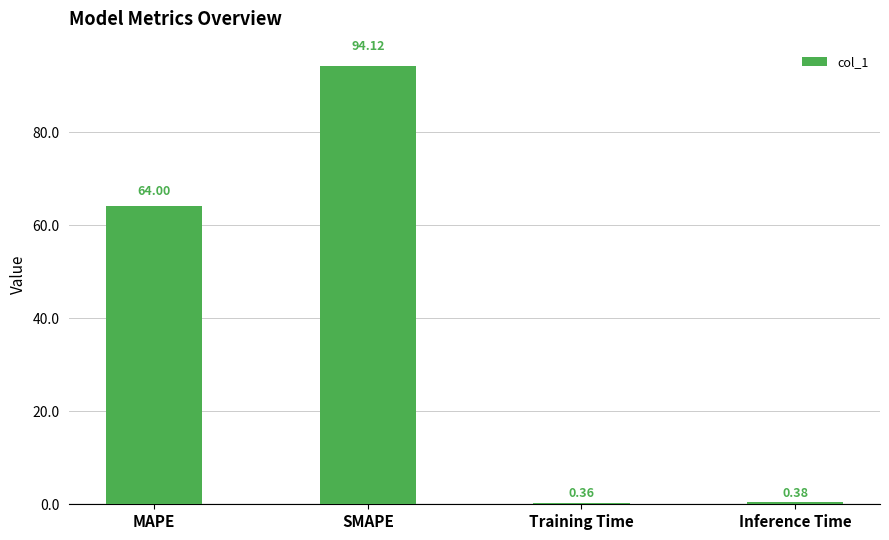

What is the maximum value shown in the chart?

94.1